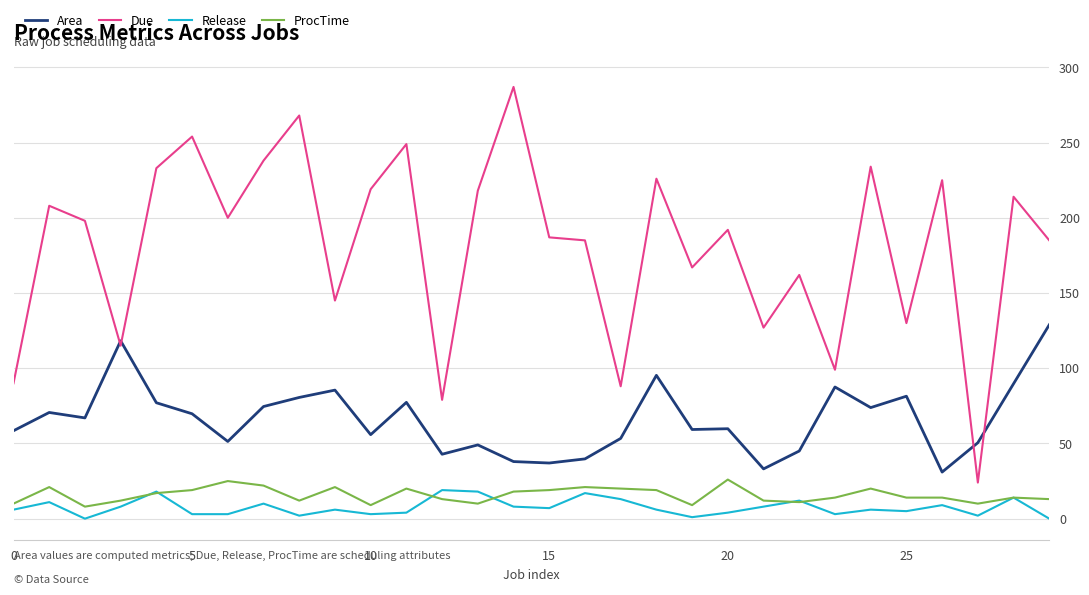

Which series has the widest spread of values?

Due